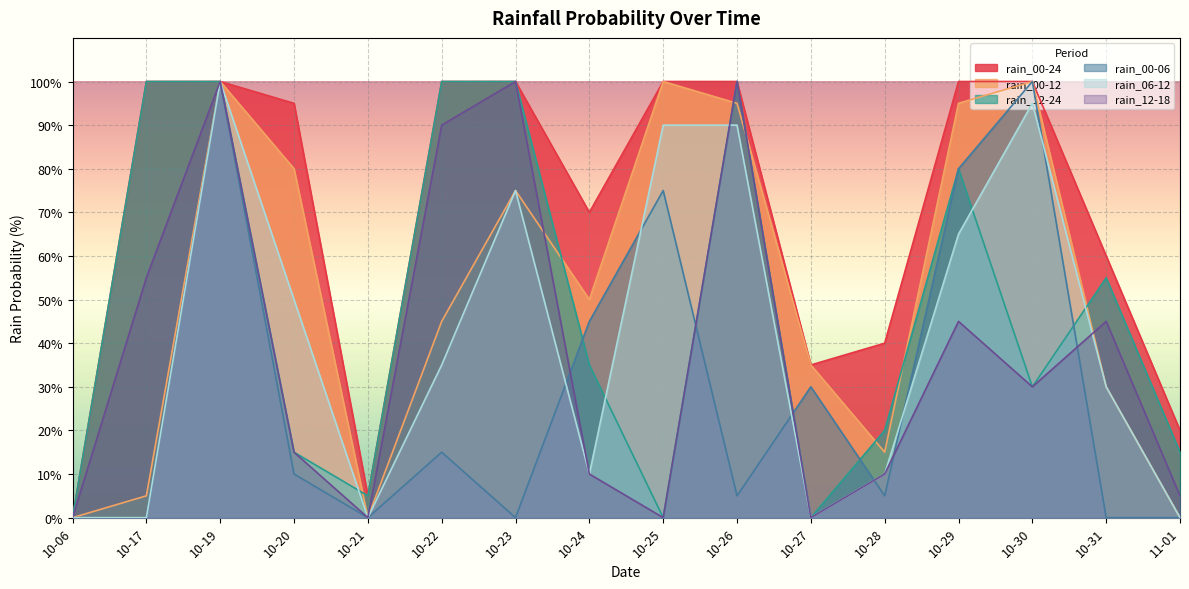

What is the value of the rain_12-18 point at the 8th from the left?

10